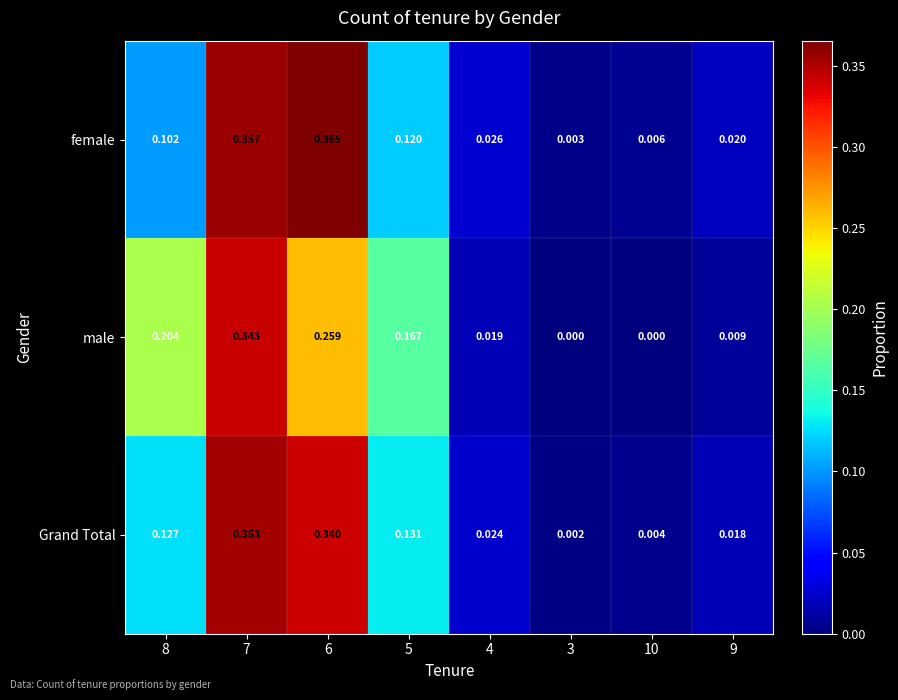

Rank the series by their maximum value, from highest to lowest.

female, Grand Total, male